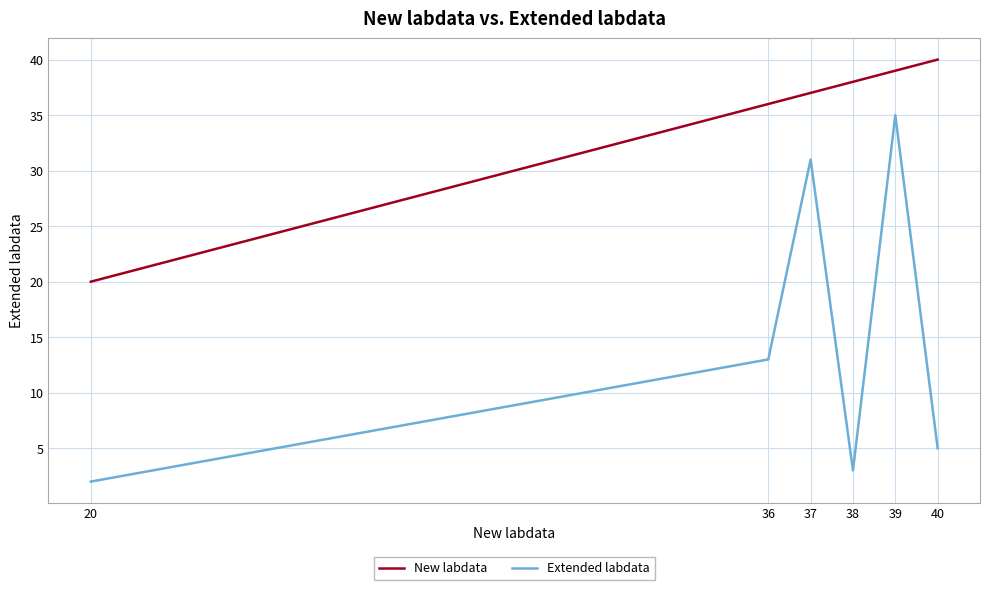

Rank the series by their average value, from lowest to highest.

Extended labdata, New labdata